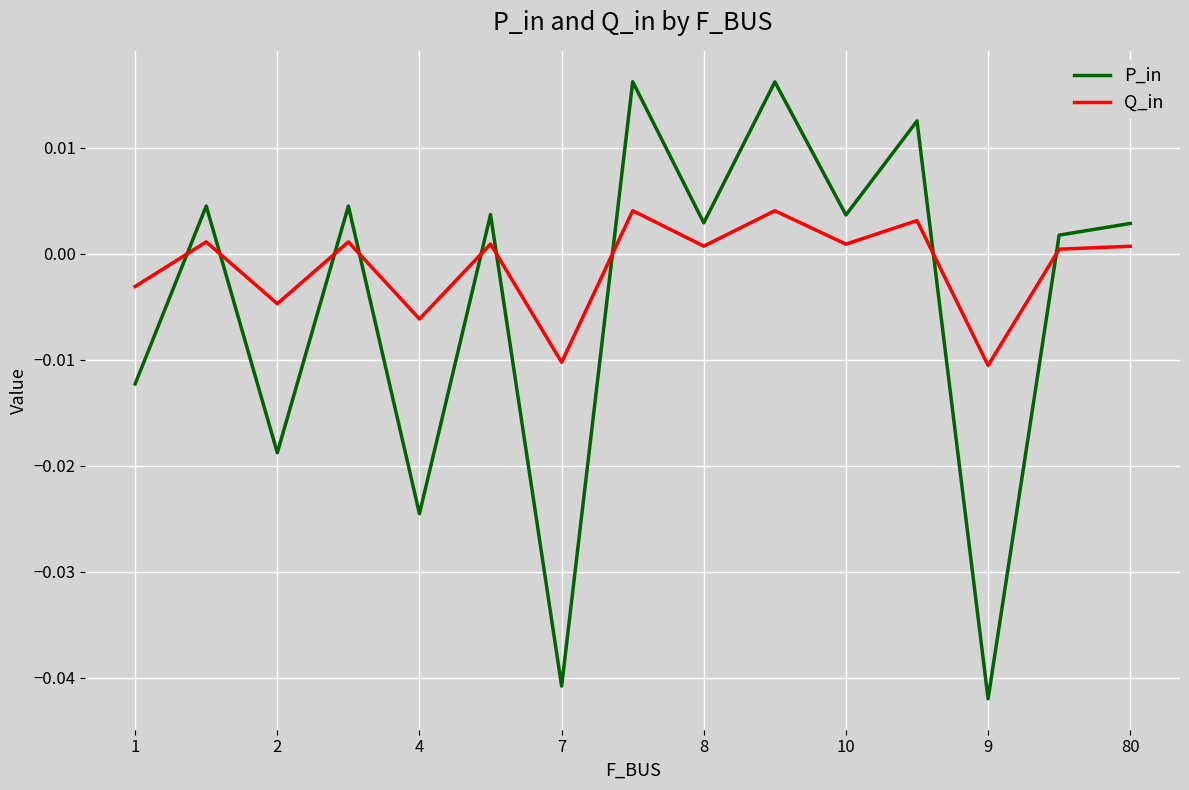

List the series in order of their overall mean, highest first.

Q_in, P_in